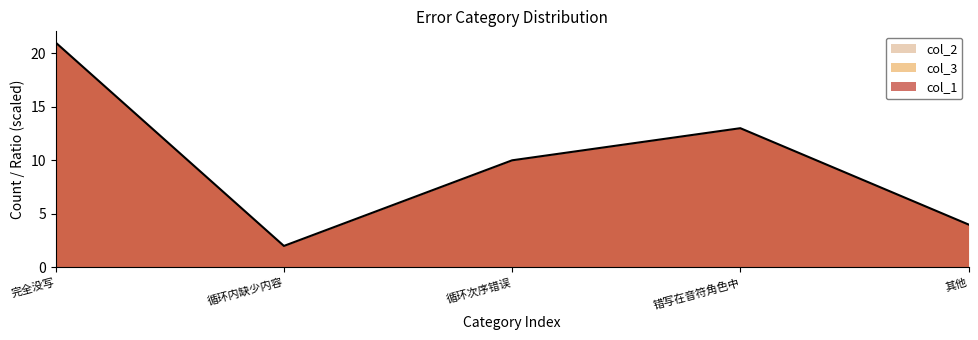

What is the difference between the maximum and second lowest values in the col_1 series?

17.0